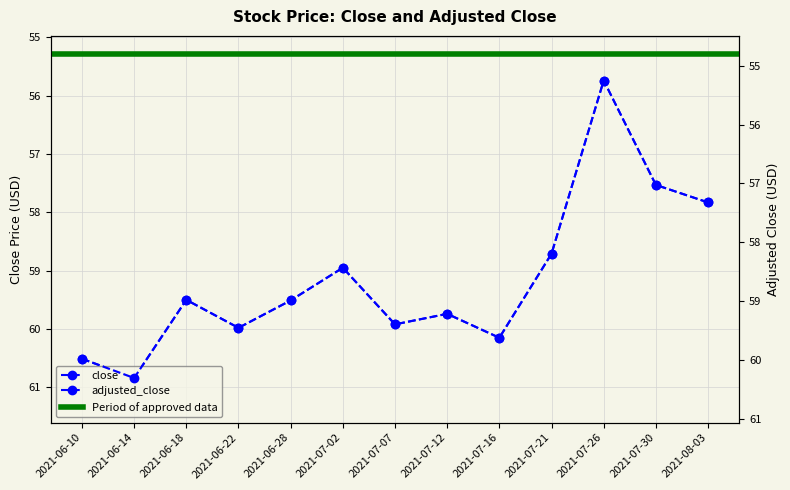

The value of adjusted_close at 2021-06-28 is 23.8. True or false?

False